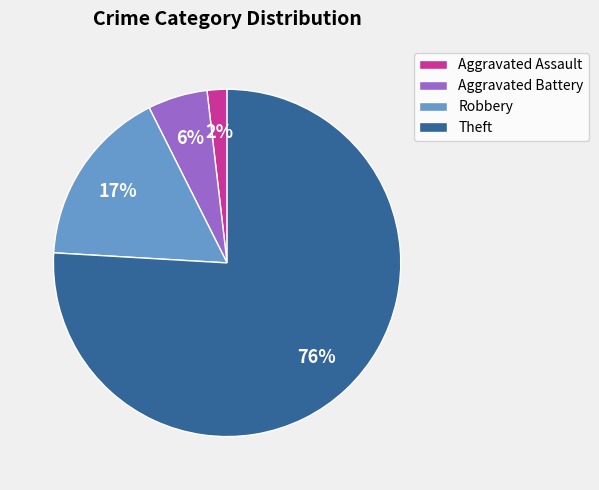

Does Robbery account for over 50% of the chart?

No